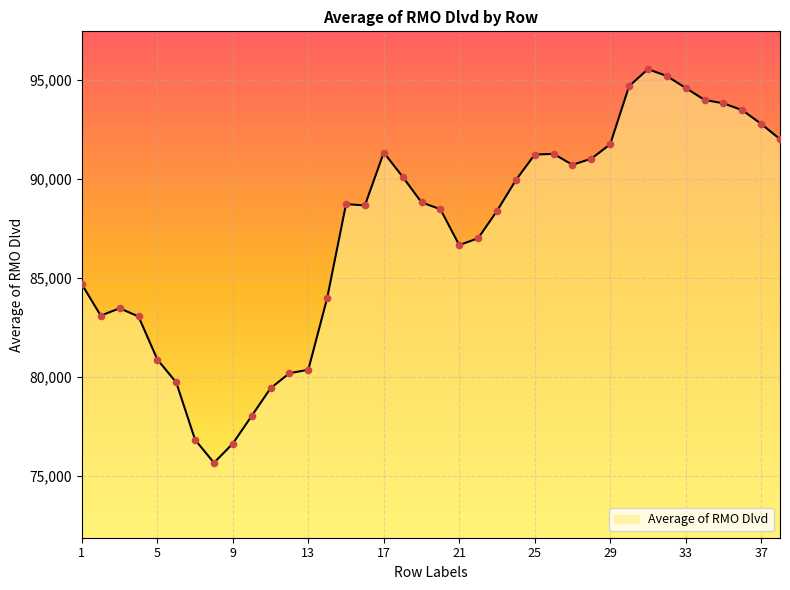

What is the difference between the maximum and minimum values?

19884.7